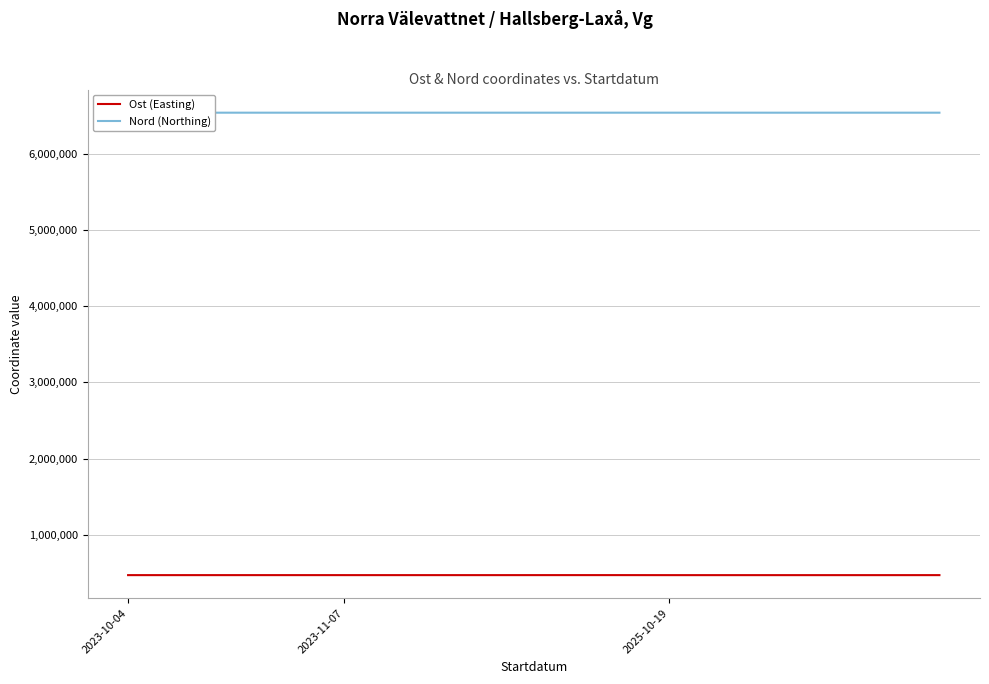

True or false: Nord (Northing) has more than 0 interior local peaks.

True